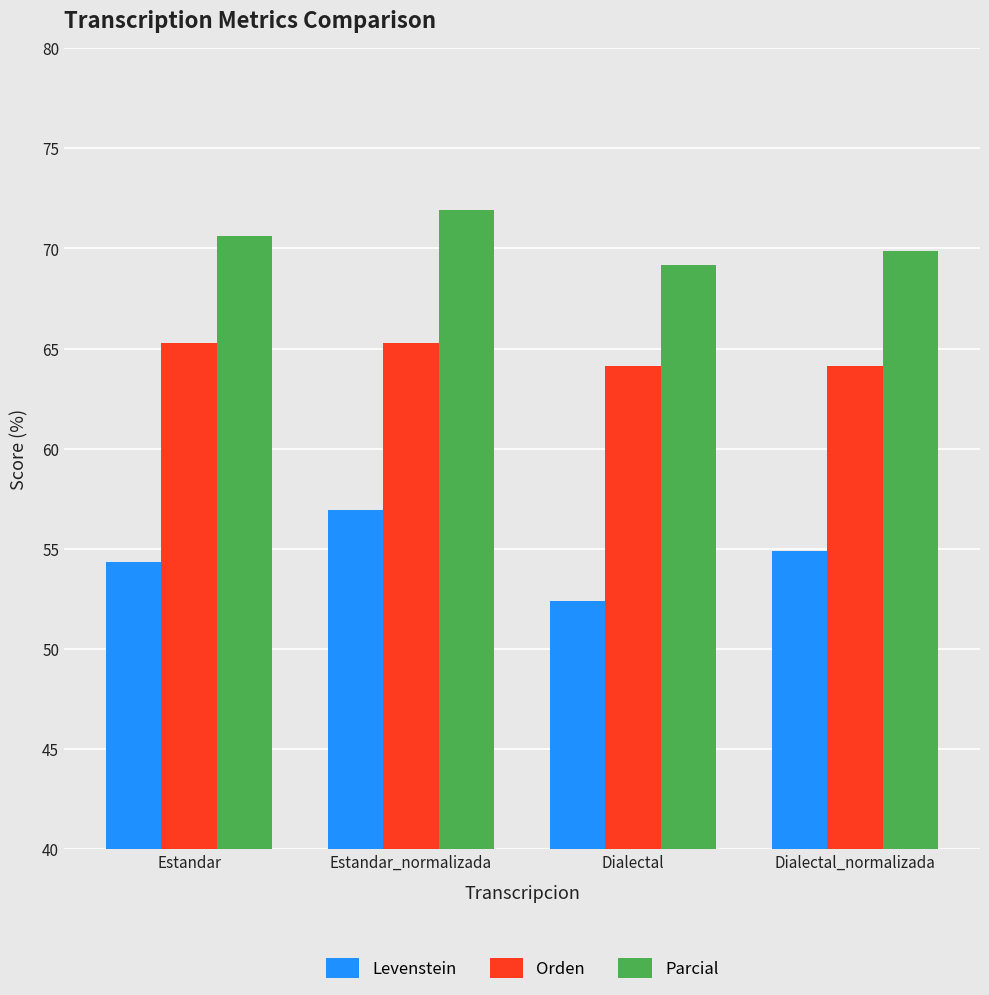

What value does the Levenstein series have at Dialectal_normalizada?

54.9